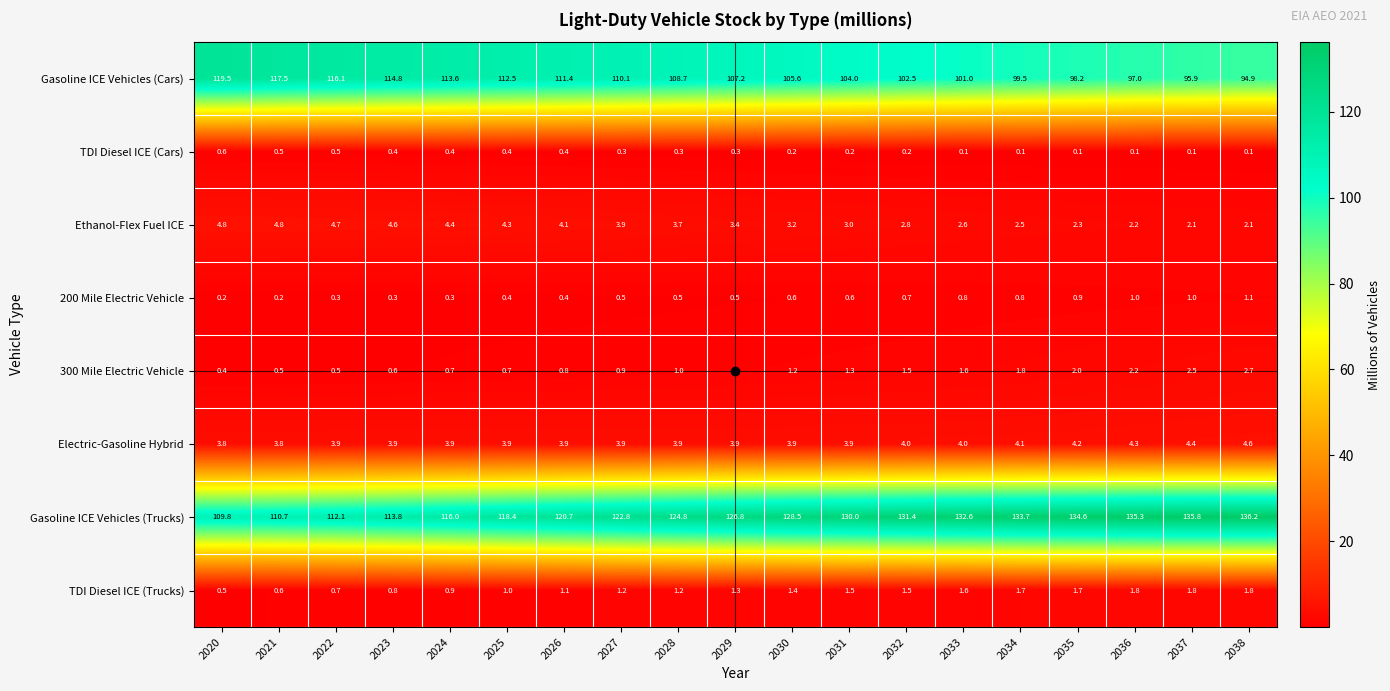

What is the difference between the highest and lowest values at 2035?

134.5